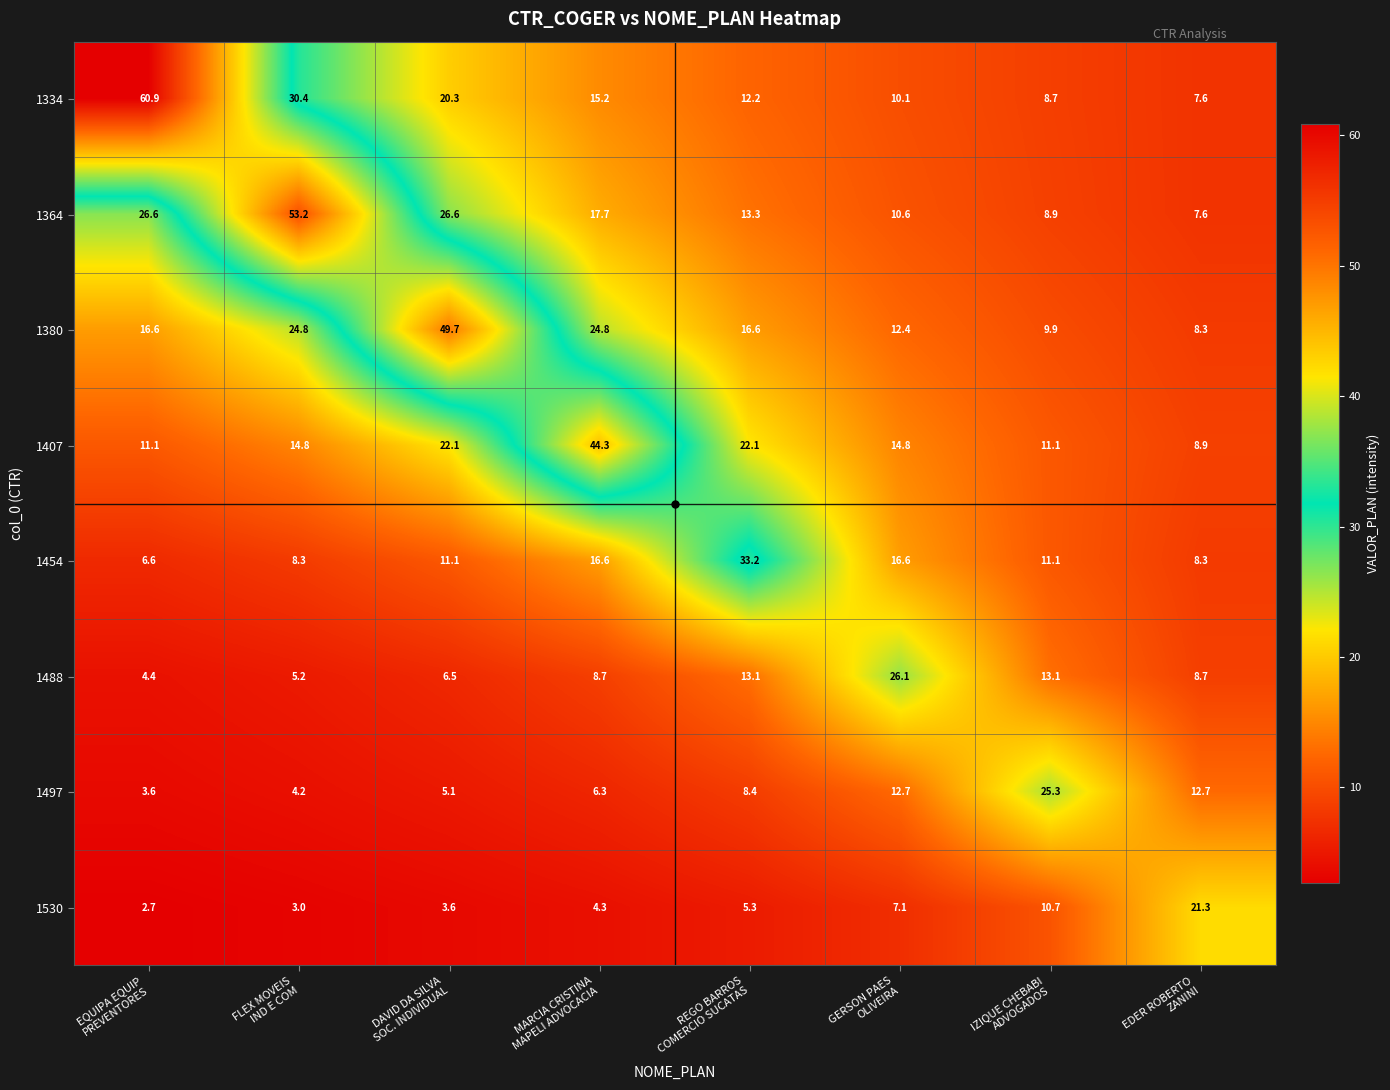

What is the lowest value of the 1334 series?

7.6